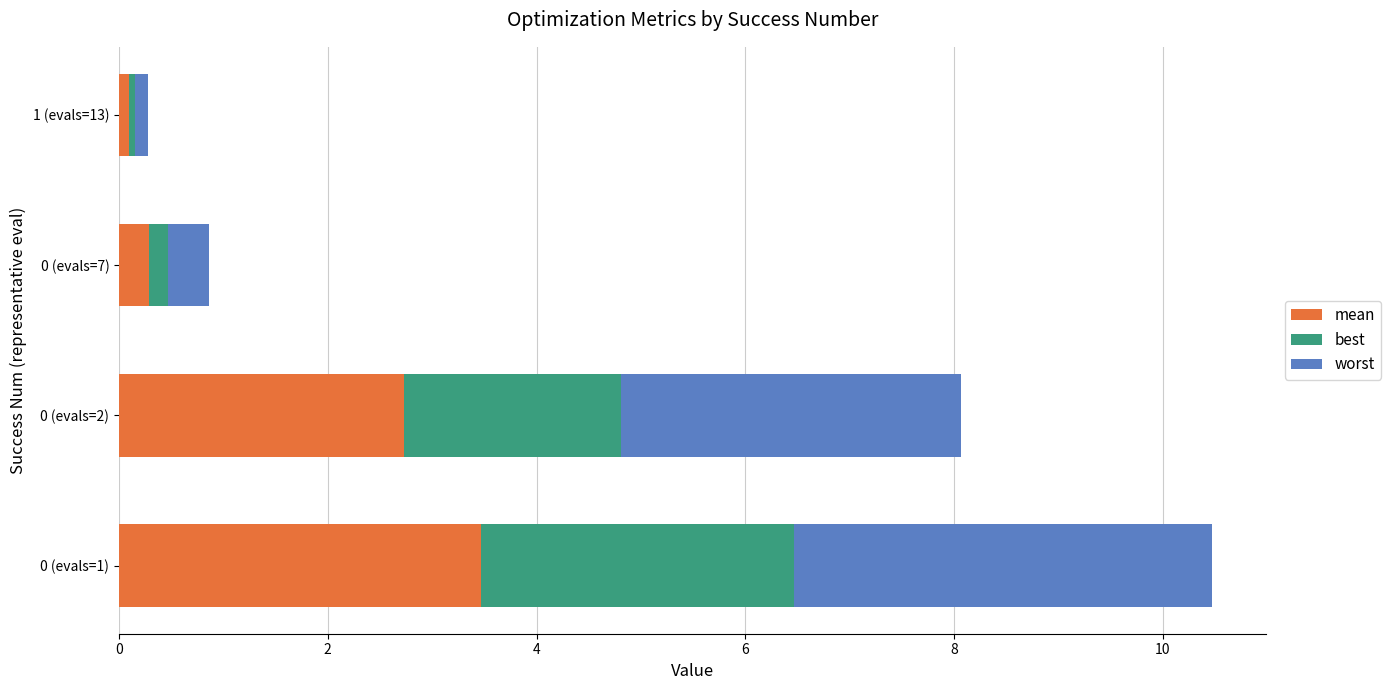

What is the total value across all series at 0 (evals=1)?

10.5